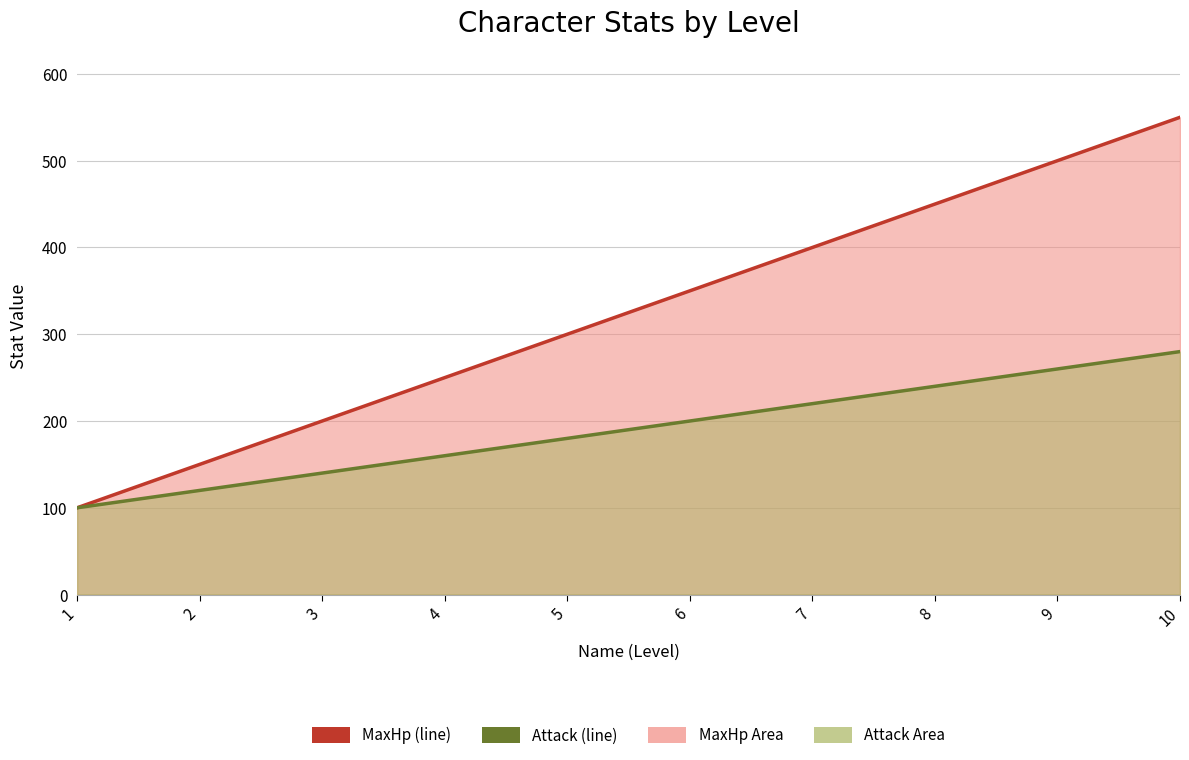

What is the difference between the highest and lowest values at 6?

150